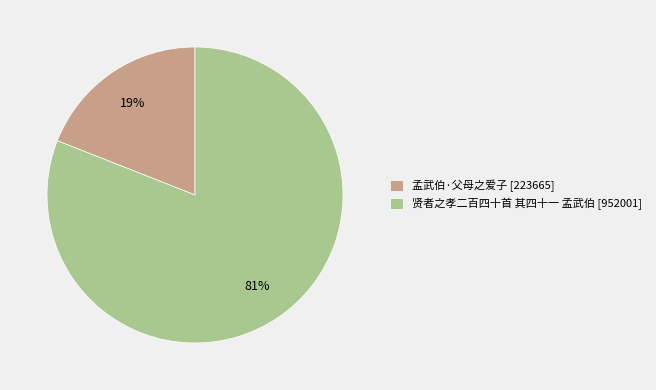

Which category accounts for the majority?

贤者之孝二百四十首 其四十一 孟武伯